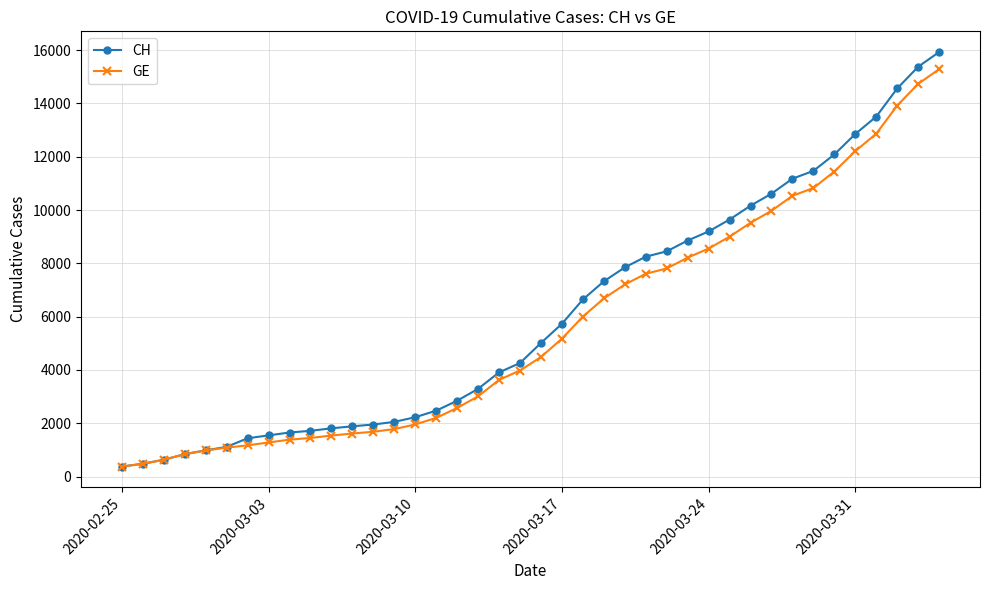

What is the value of the GE point at the 9th from the left?

1384